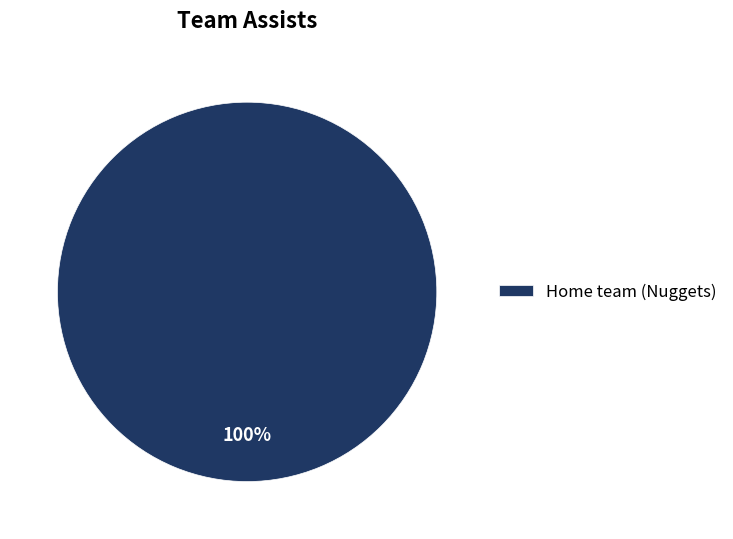

How many slices are in this pie chart?

1